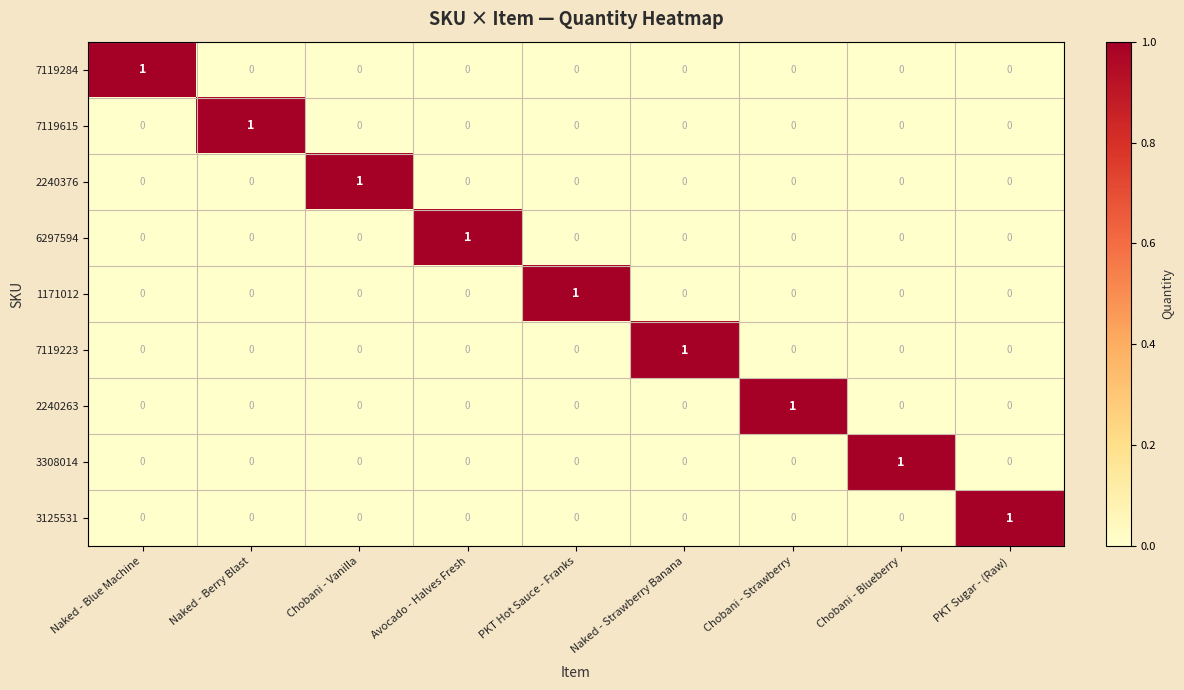

What is the spread (max minus min) of values at PKT Sugar - (Raw)?

1